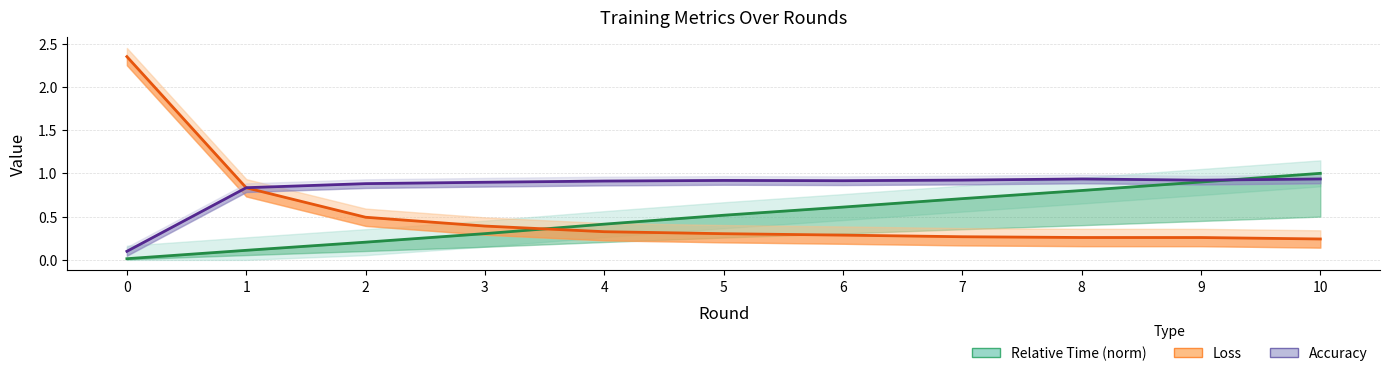

Where is Loss nearest to the value 1?

1